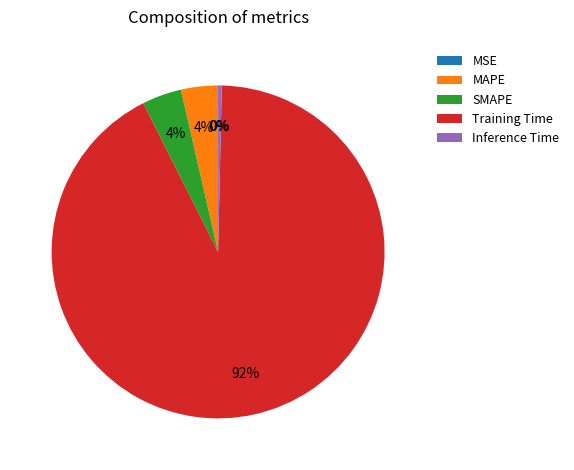

Between SMAPE and Training Time, which is larger?

Training Time